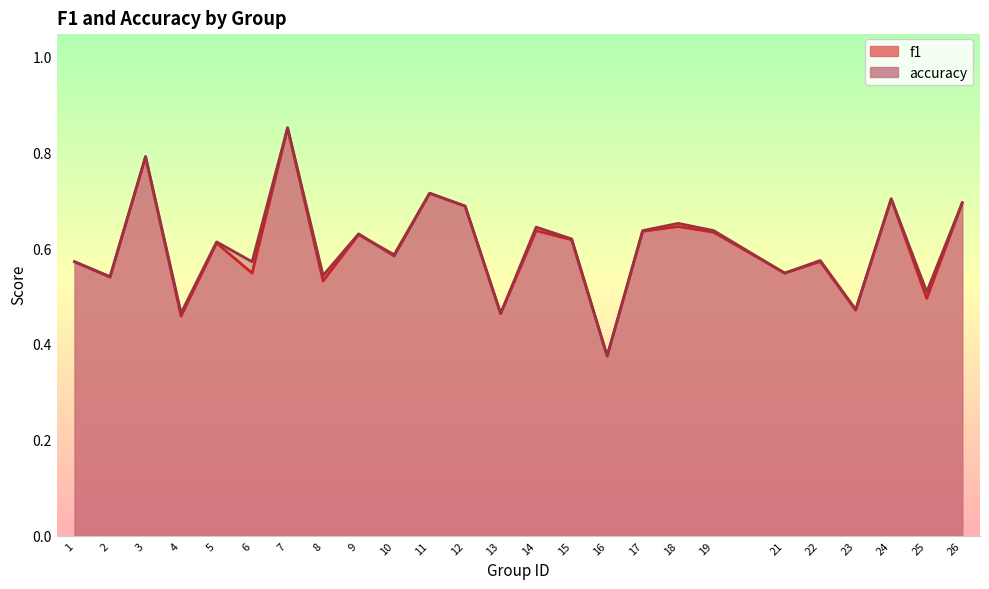

List the series in order of their overall mean, highest first.

accuracy, f1